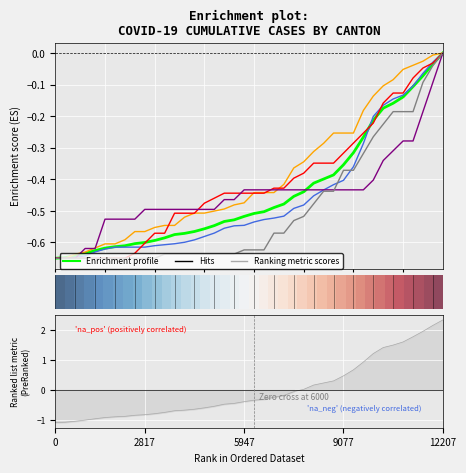

What is the difference between the maximum and minimum values in the ZH series?

0.6